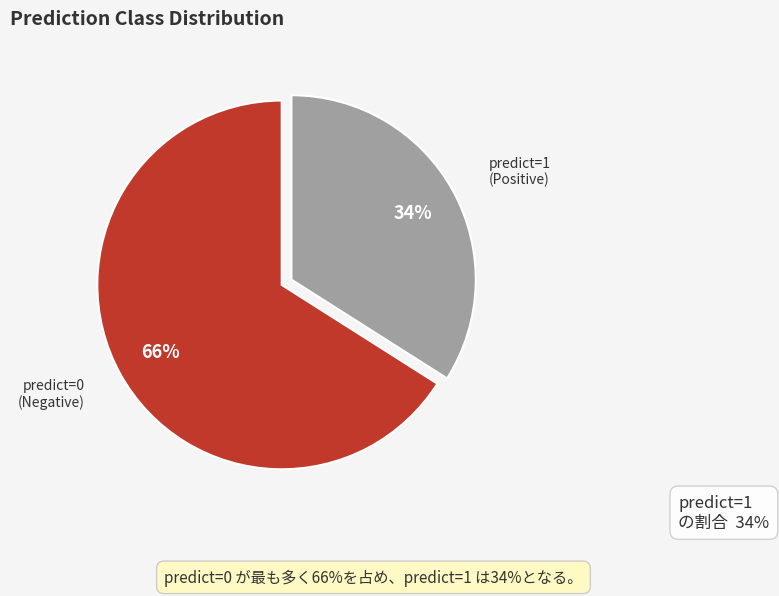

To the nearest percent, what is the difference between the largest and smallest slice percentages?

32%